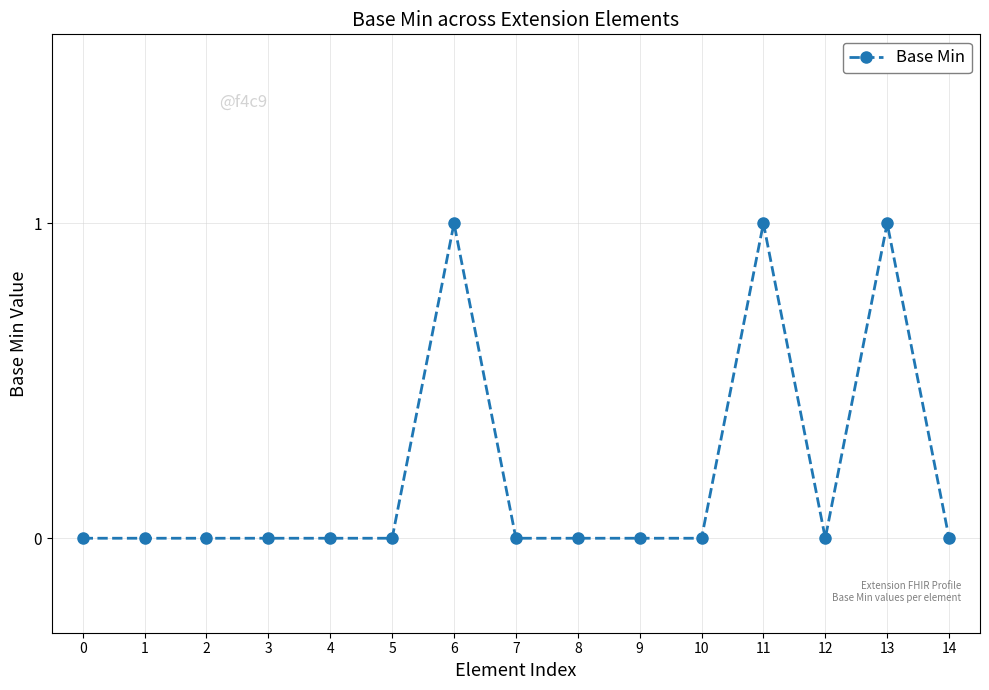

What is the change in value from 8 to 13?

+1